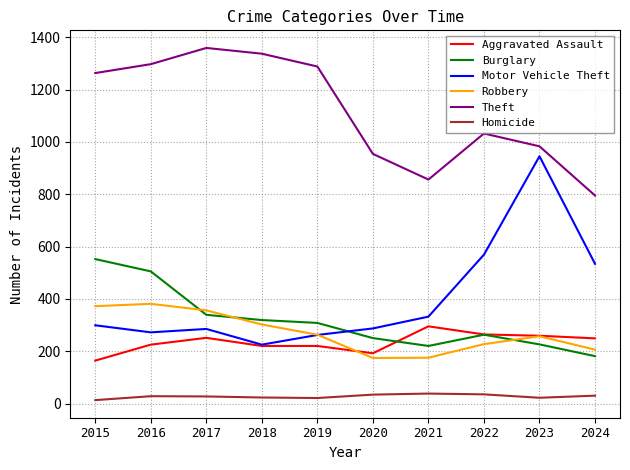

What is the greatest value displayed?

1359